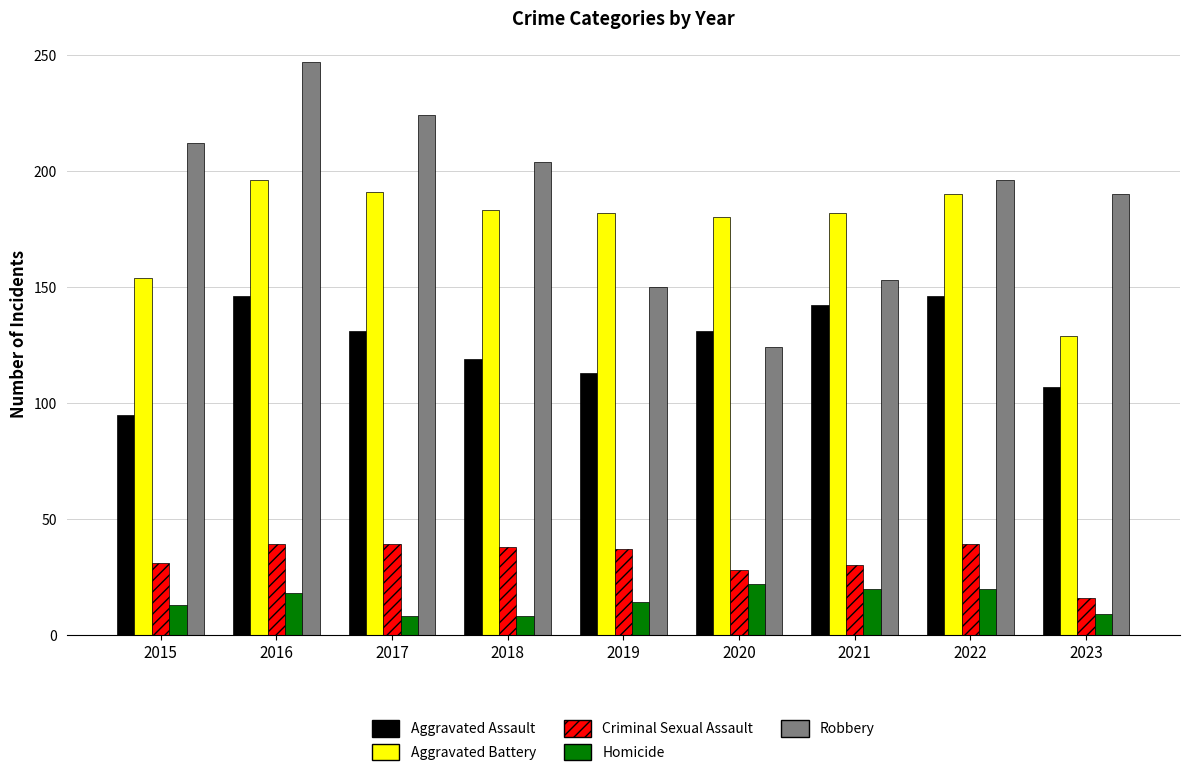

What is the difference between the Aggravated Assault values at 2023 and 2019?

6